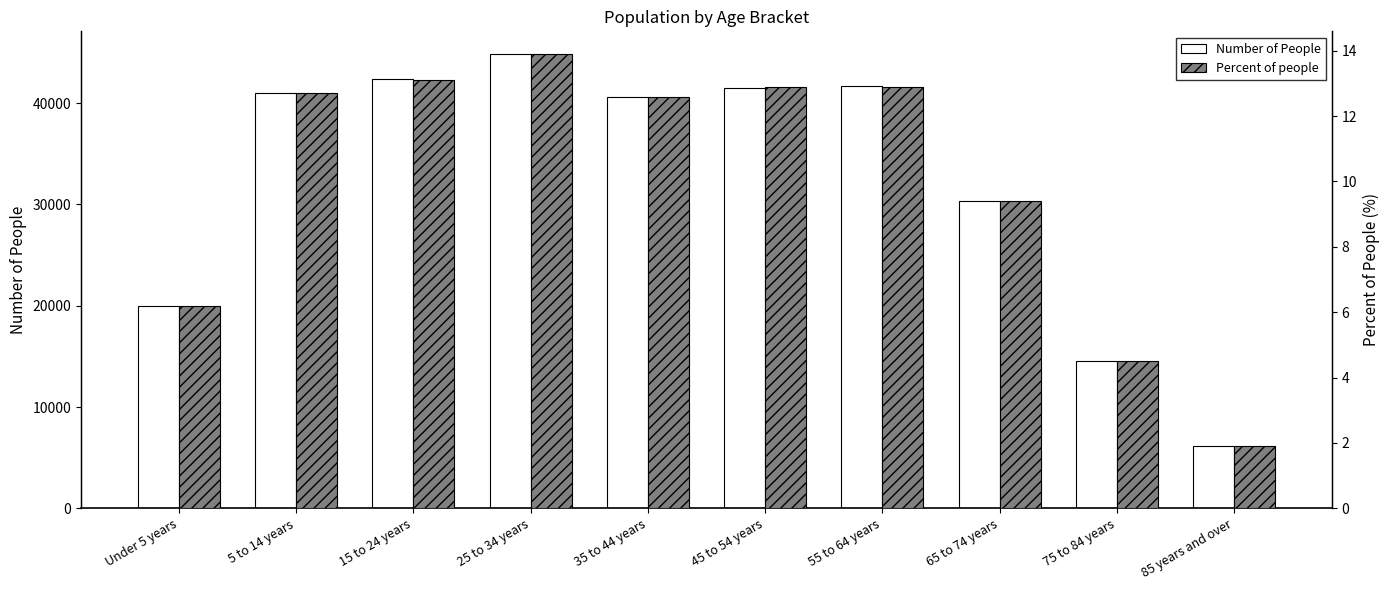

What is the difference between the maximum and minimum values in the Percent of people series?

12.0